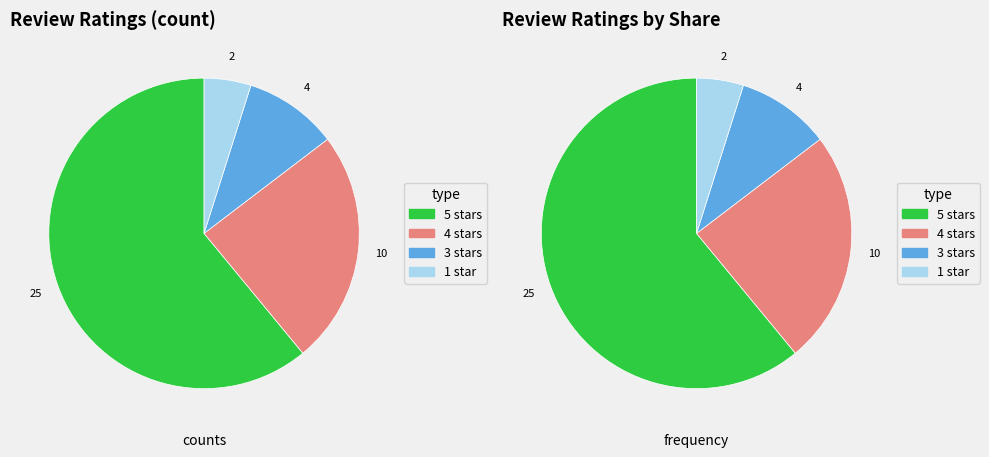

Which has a higher value, 4 stars or 3 stars?

4 stars